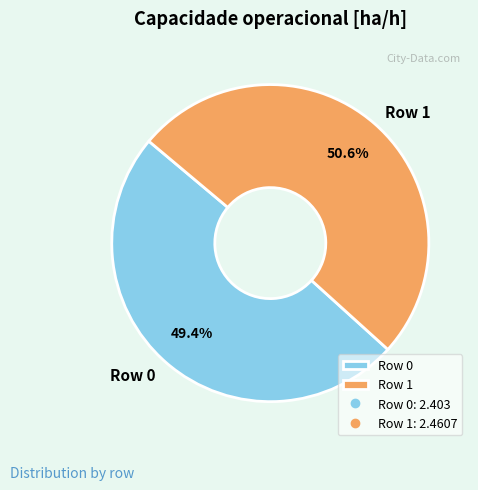

Is there a majority slice in this chart?

Yes